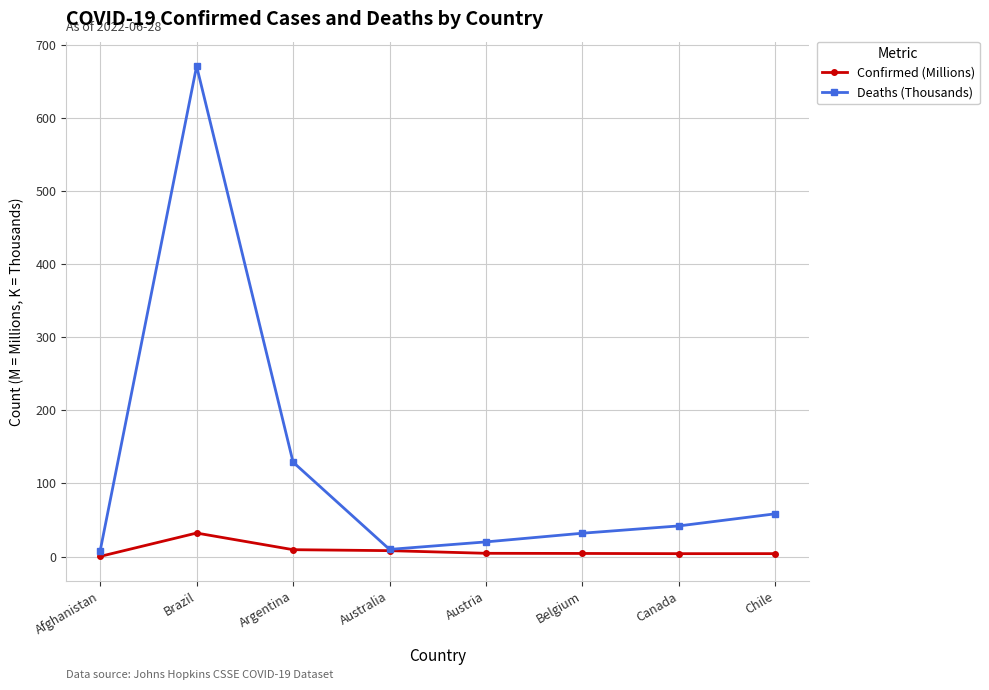

How many lines are shown in the chart?

2